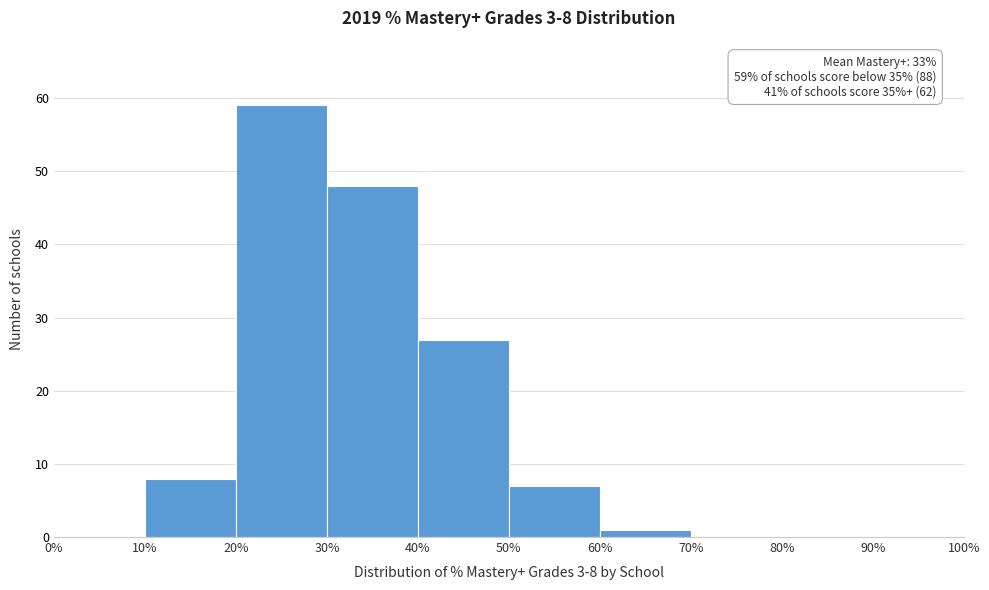

Over which range of the x-axis is the bar tallest?

20% to 30%